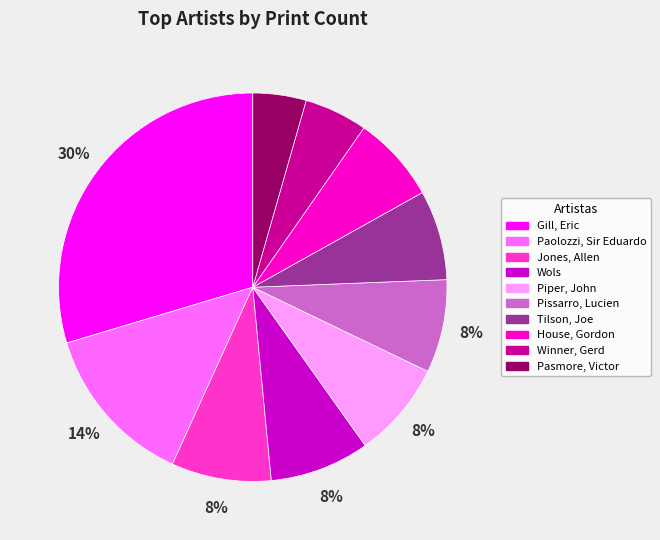

What percentage is the Pissarro, Lucien slice, to the nearest percent?

8%